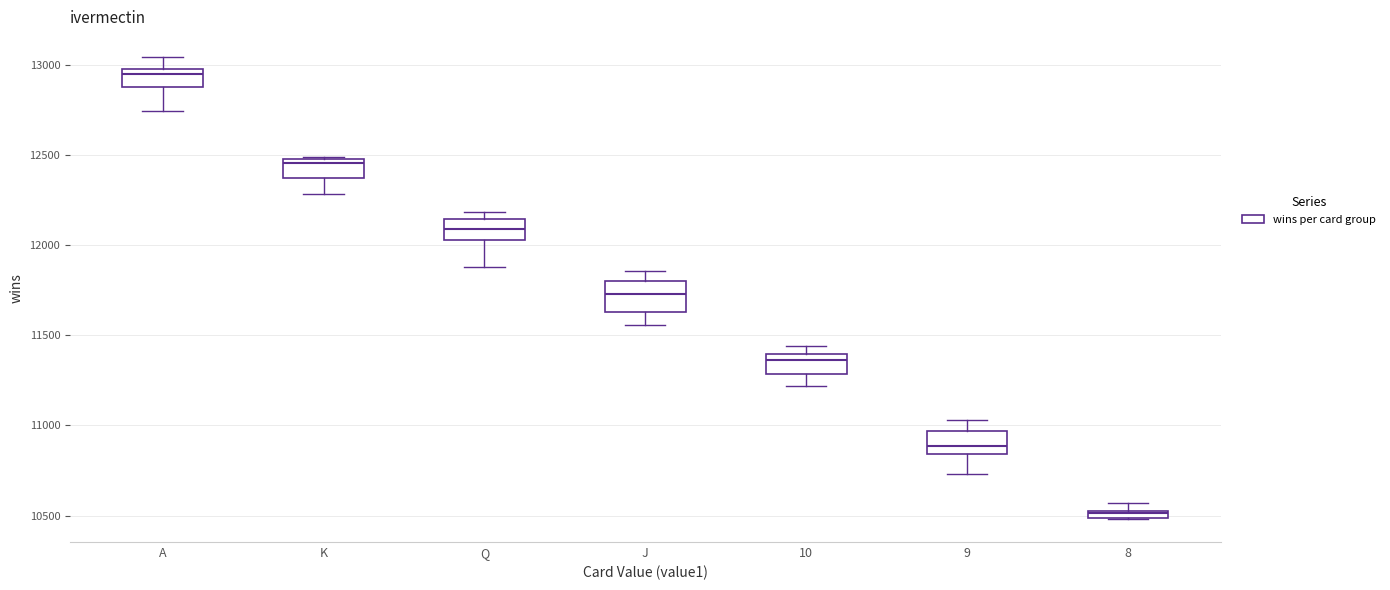

Where is the lower edge of the box for A on the y-axis? The values are not printed on the chart, so give them approximately, as read against the axis.

12900